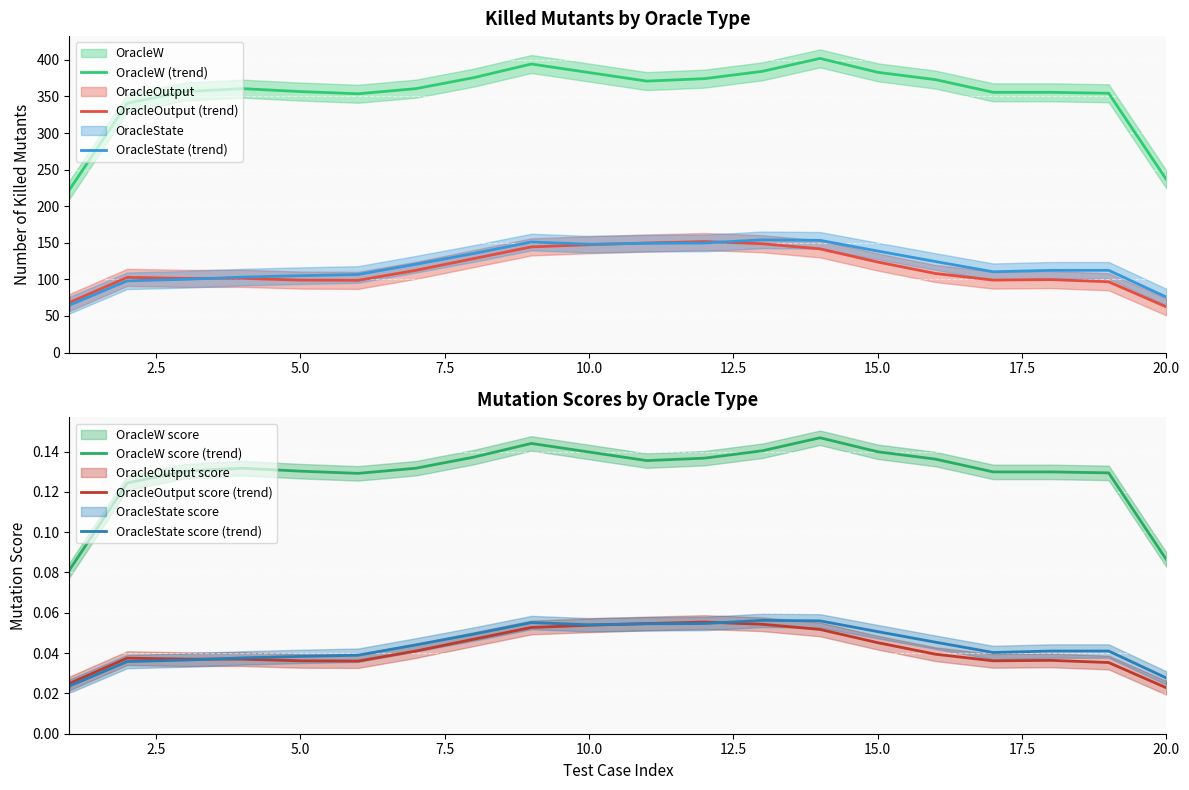

True or false: OracleW score (trend) and OracleOutput score (trend) intersect in this chart.

False